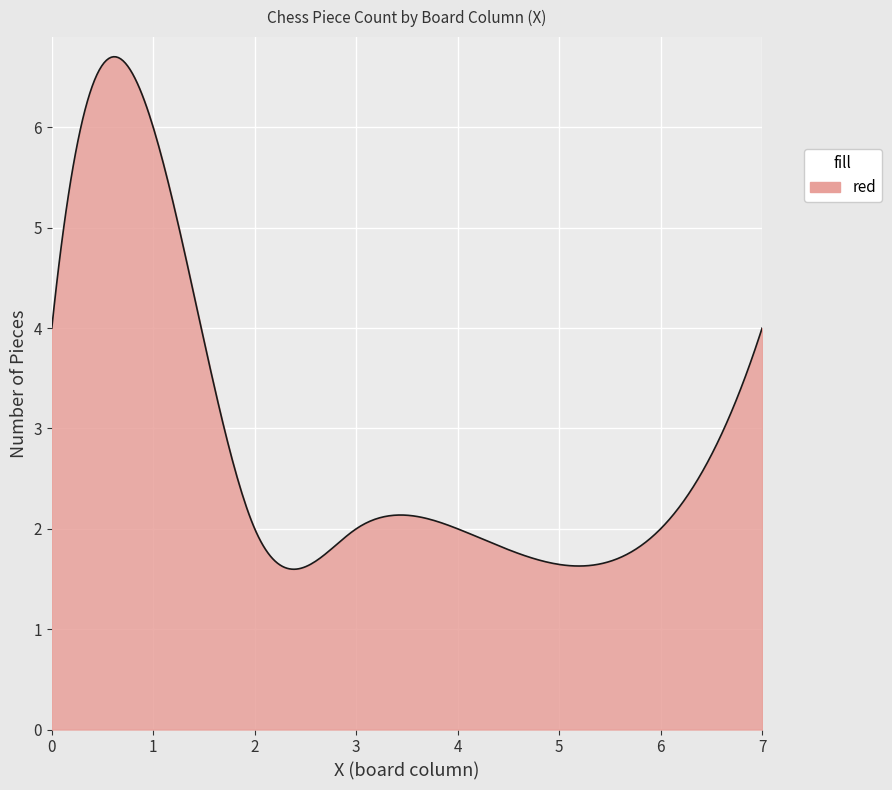

What is the difference between the maximum and minimum values?

5.1